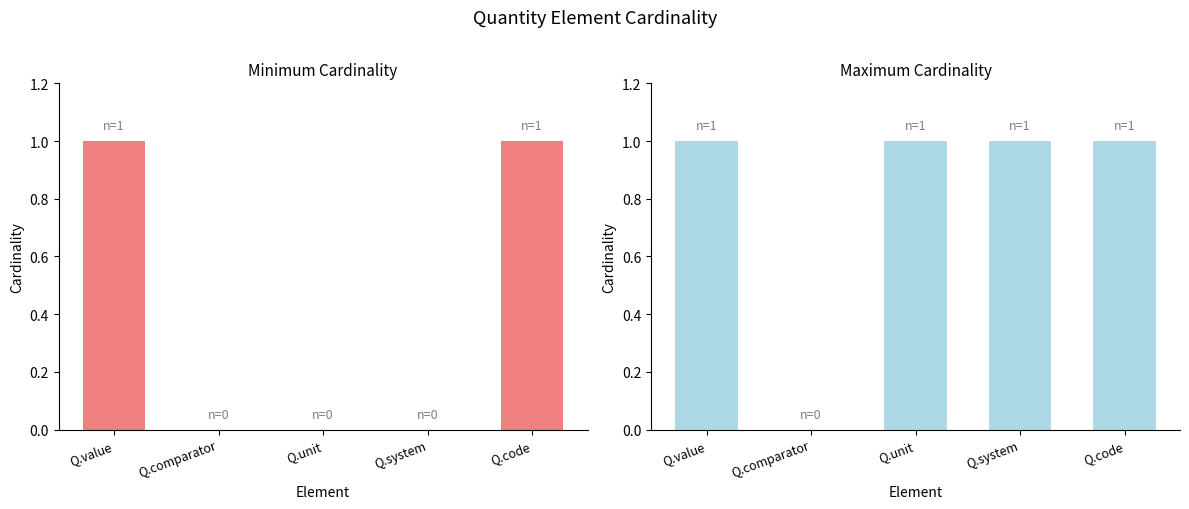

What is the greatest value displayed?

1